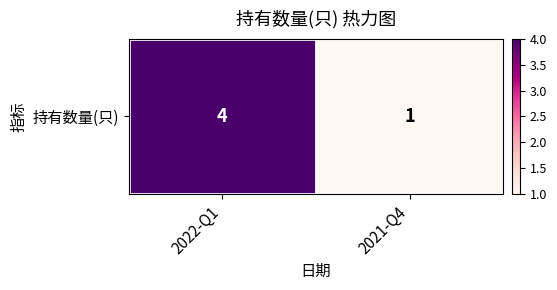

Reading left to right, what are all the values shown in this chart?

4	1